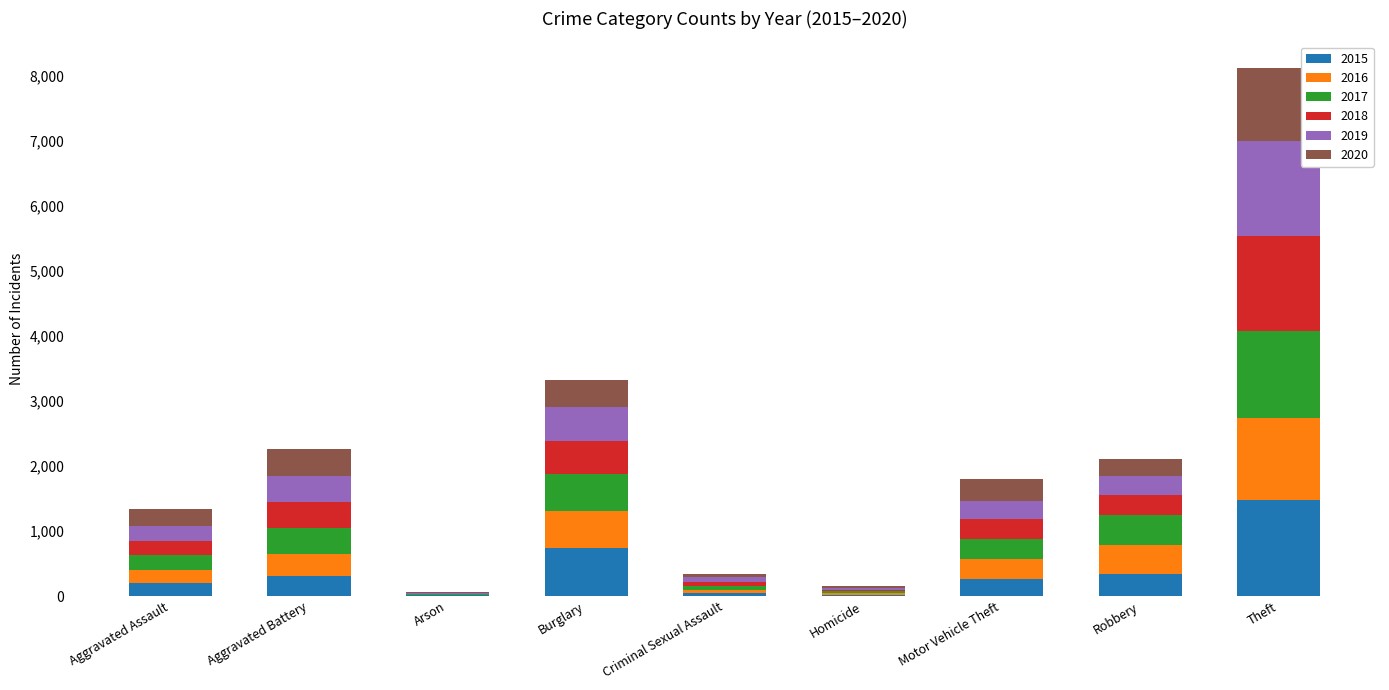

At which category is the sum across all series the highest?

Theft